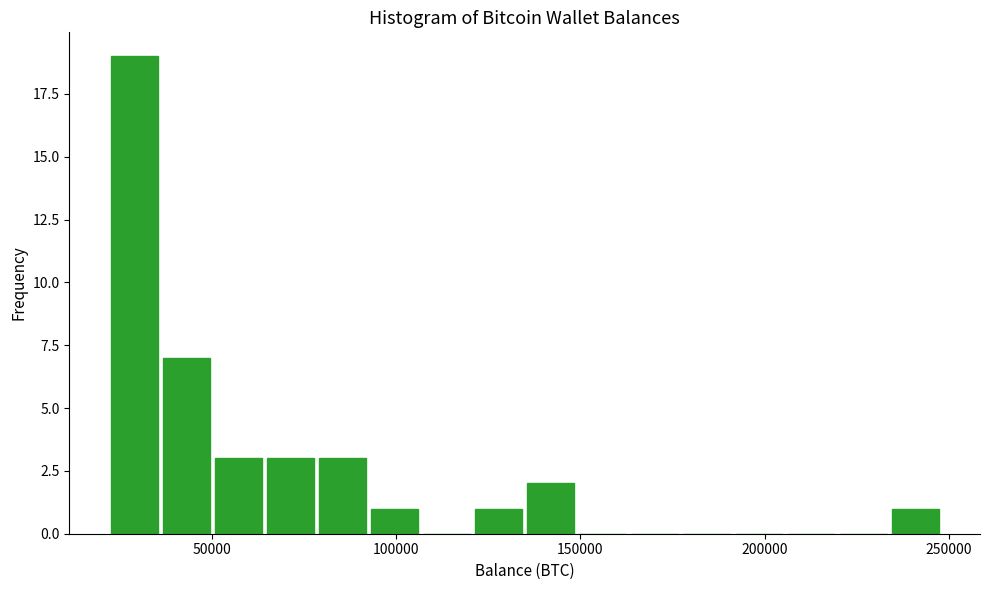

Around what value on the x-axis is the tallest bar? Give the approximate position of its centre, as read against the axis.

30000